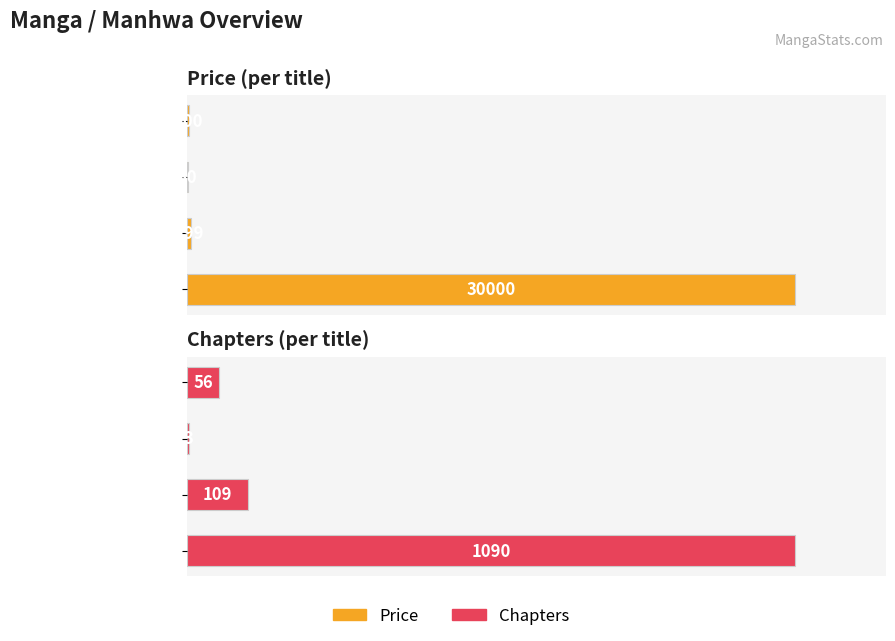

The Price series shows 30000 at One Piece. True or false?

True